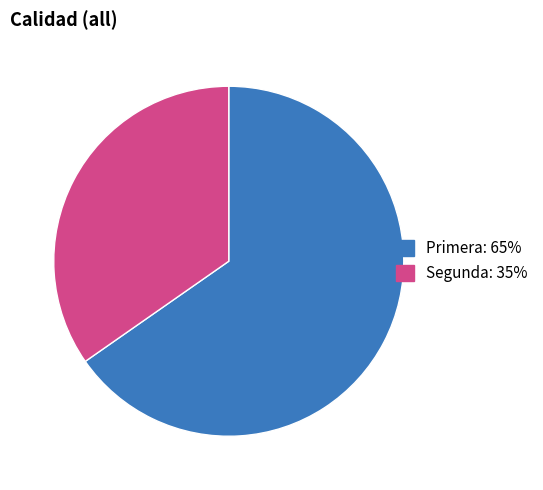

Which has a higher value, Segunda or Primera?

Primera